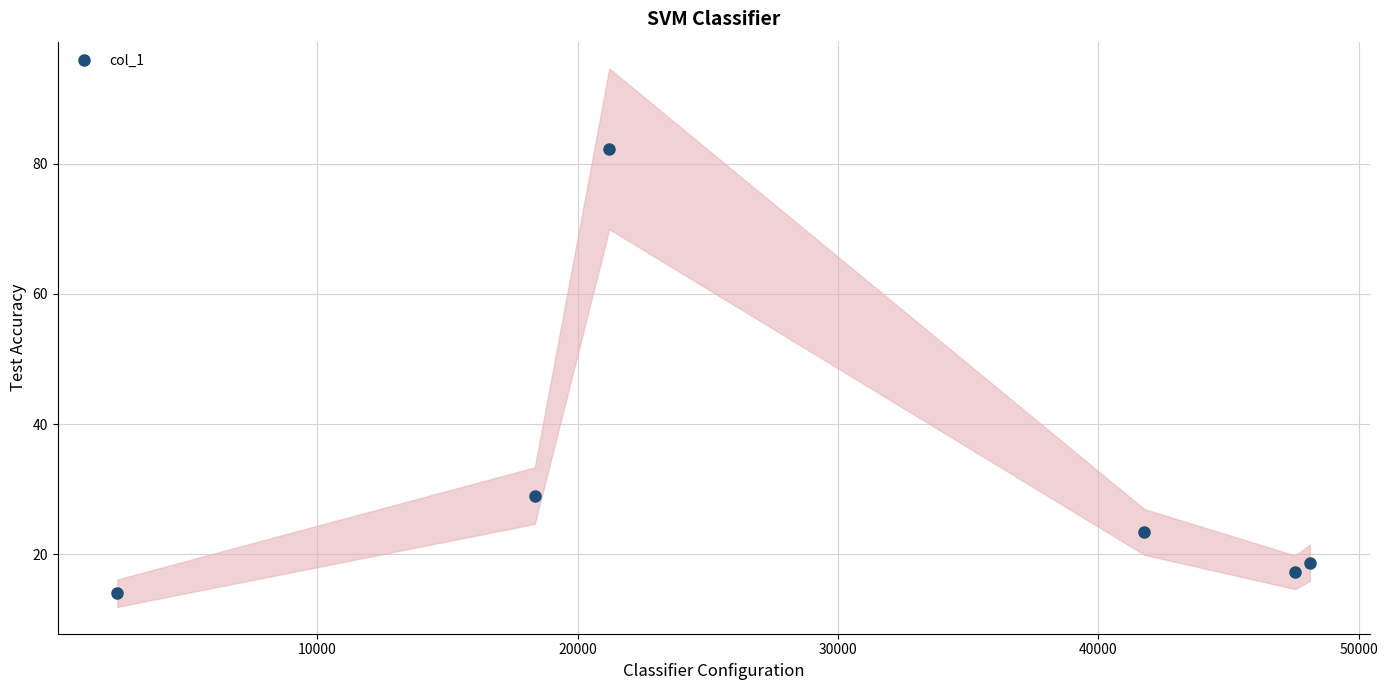

What is the value of the col_1 point at the 2nd from the left?

29.0